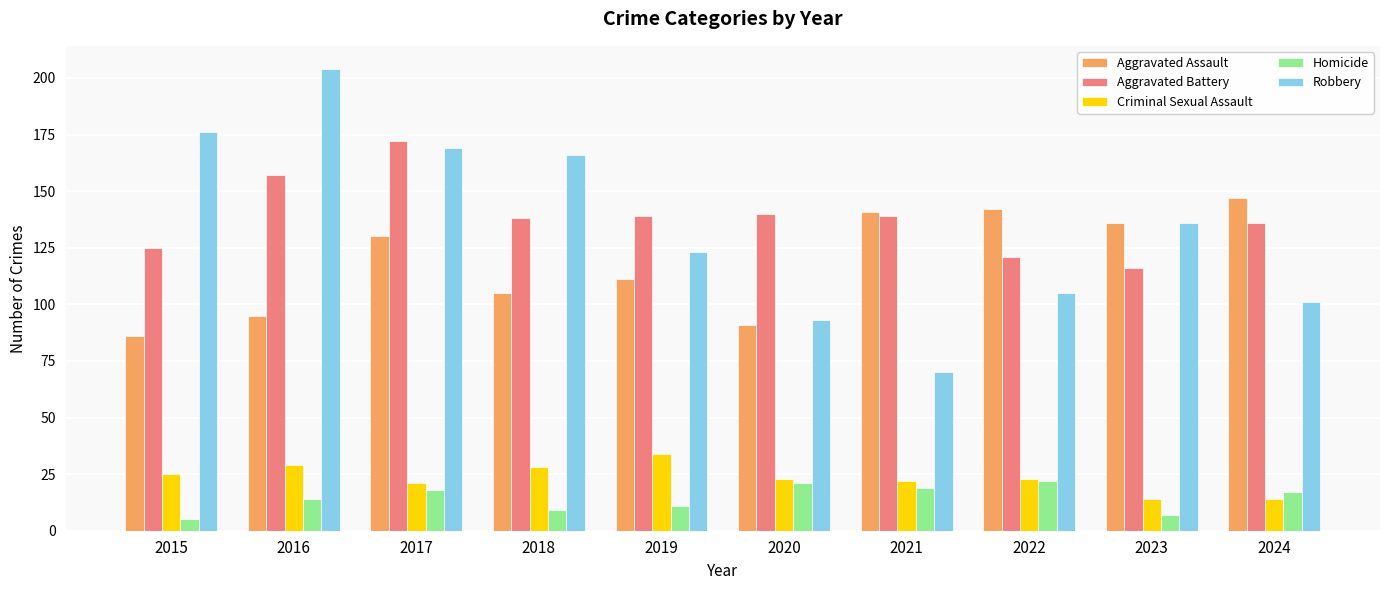

What is the sum of the Aggravated Assault values at 2019 and 2023?

247